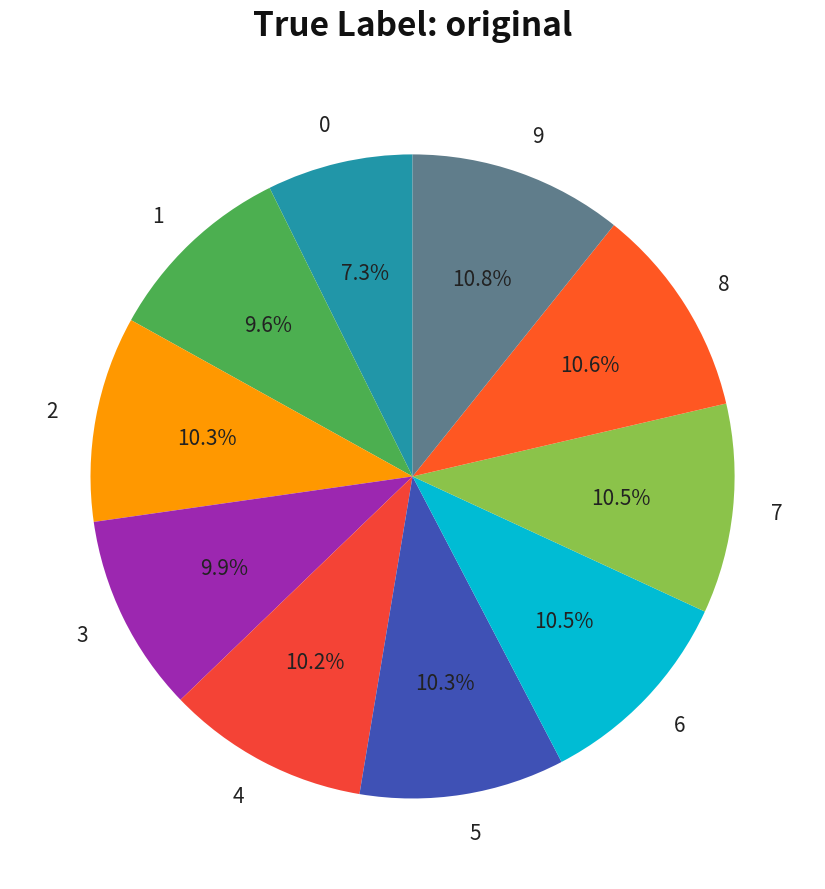

True or false: 9 accounts for 11% of the total.

True